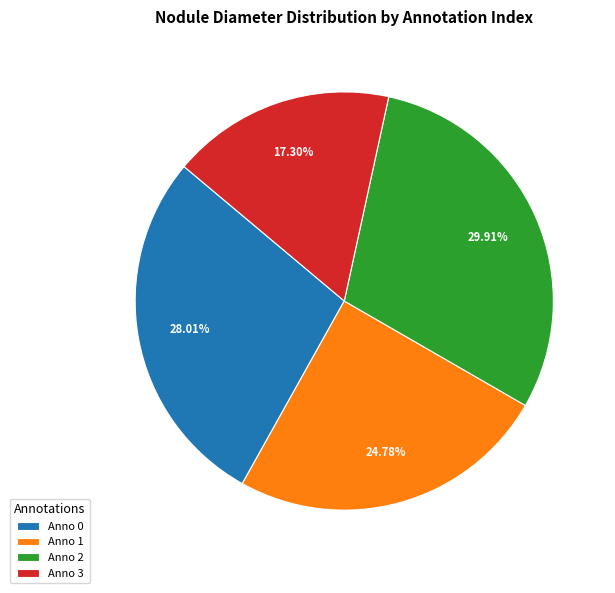

Do Anno 1 and Anno 2 together represent more than half of the pie?

Yes